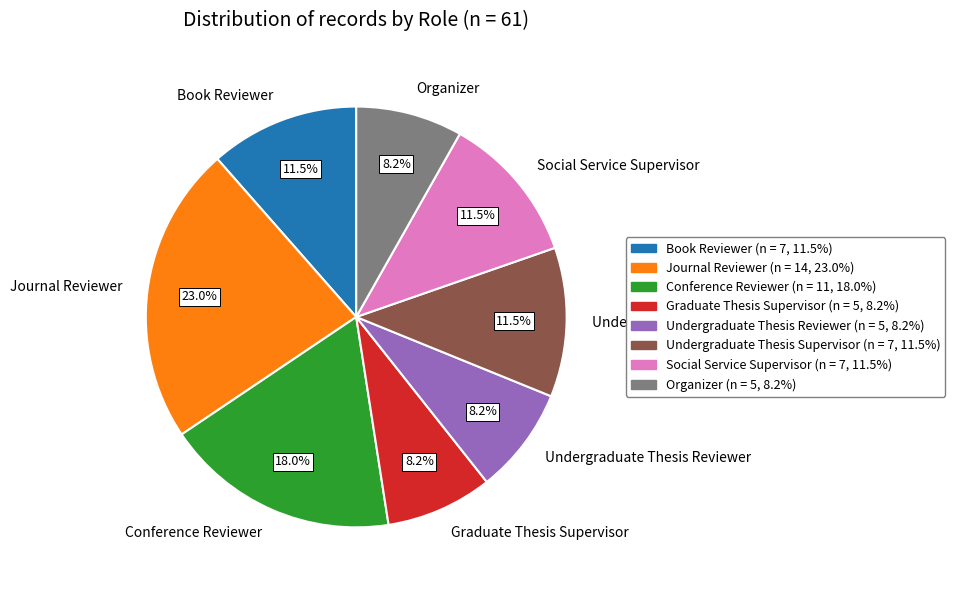

Which slice is the largest?

Journal Reviewer